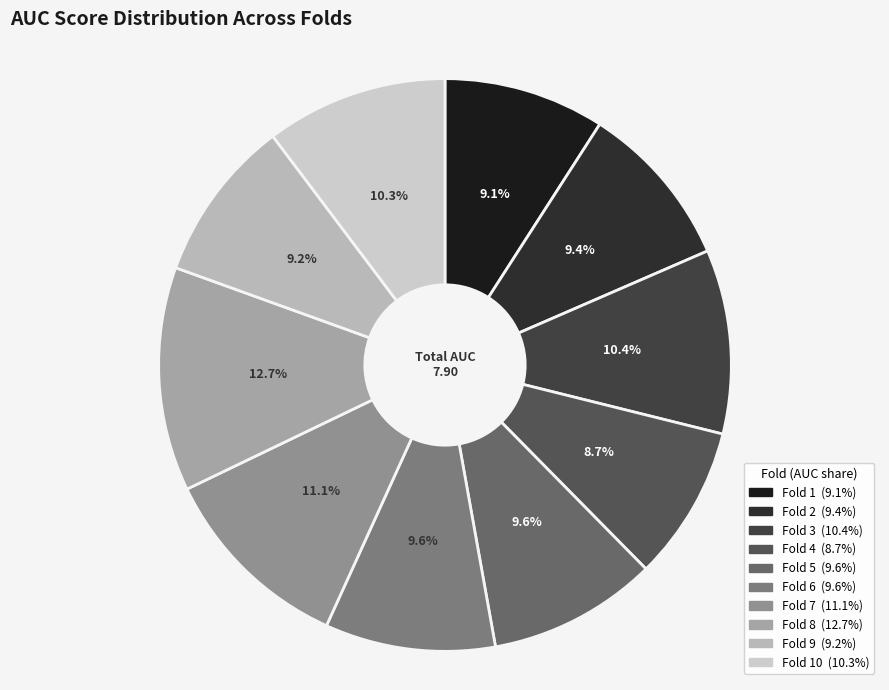

Is there any slice that represents more than half of the pie?

No